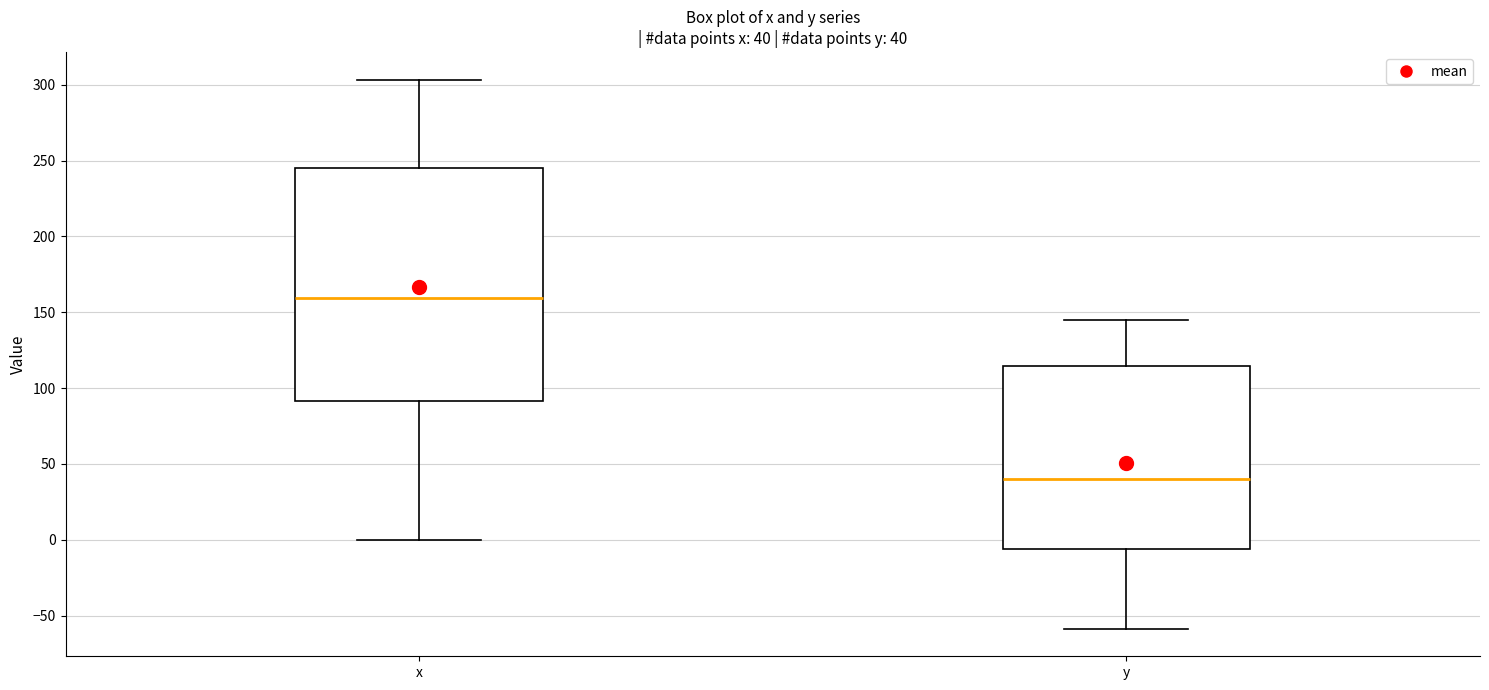

Which box's median line is the highest?

x